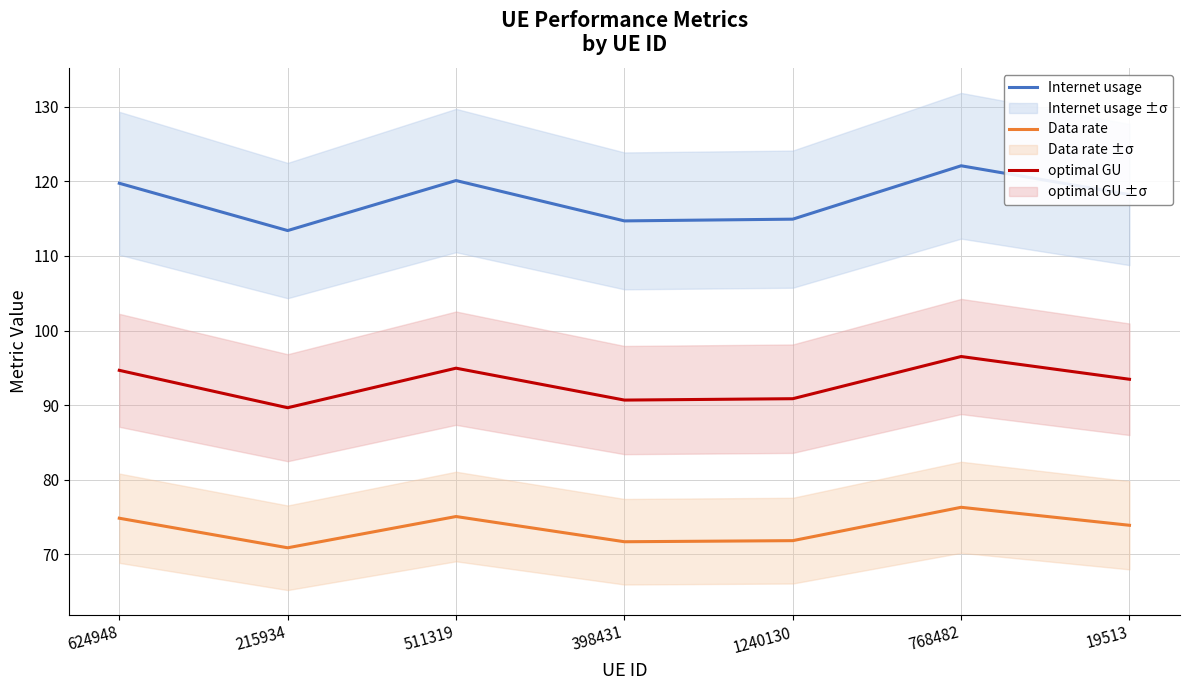

At which category does Data rate reach its first local valley?

215934